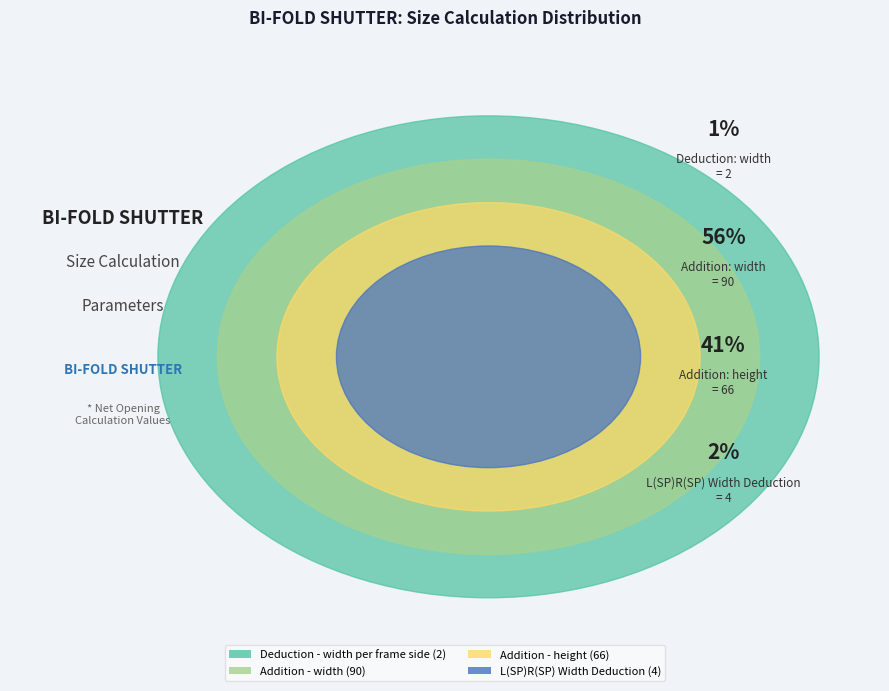

To the nearest percent, what is the combined percentage of Addition - width and Addition - height?

96%